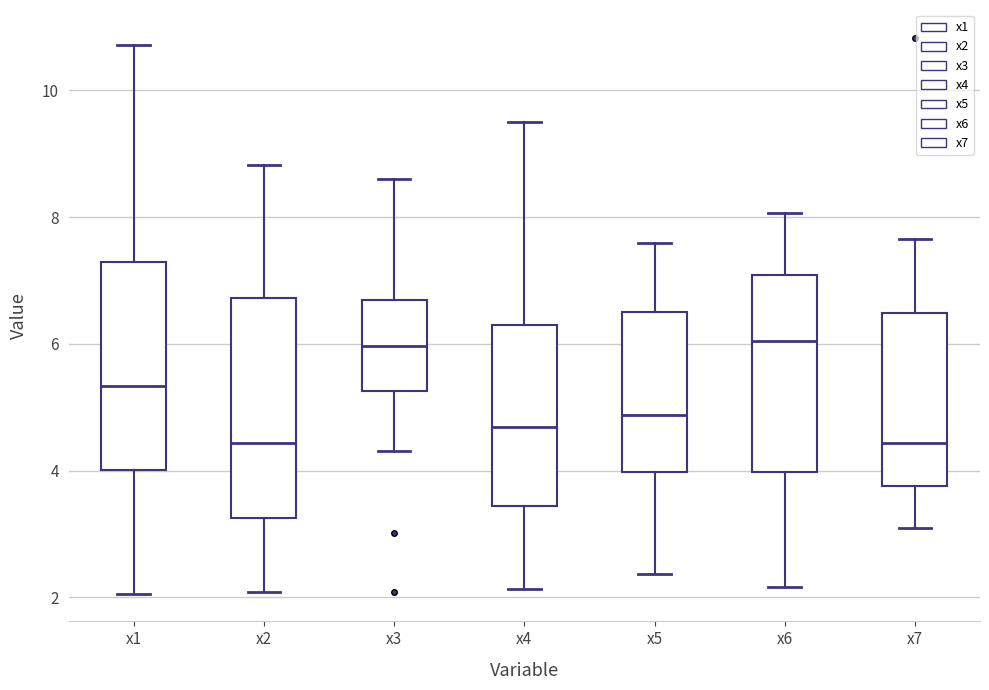

Reading left to right, transcribe this box plot: for each box, give where its median line is, the range the box spans, and where its two whiskers end, as read against the y-axis. The values are not printed on the chart, so give them approximately, as read against the axis.

x1: median 5.4, box 4.0 to 7.2, whiskers 2.0 to 10.8
x2: median 4.4, box 3.2 to 6.8, whiskers 2.0 to 8.8
x3: median 6.0, box 5.2 to 6.6, whiskers 4.4 to 8.6
x4: median 4.6, box 3.4 to 6.2, whiskers 2.2 to 9.4
x5: median 4.8, box 4.0 to 6.6, whiskers 2.4 to 7.6
x6: median 6.0, box 4.0 to 7.0, whiskers 2.2 to 8.0
x7: median 4.4, box 3.8 to 6.4, whiskers 3.0 to 7.6